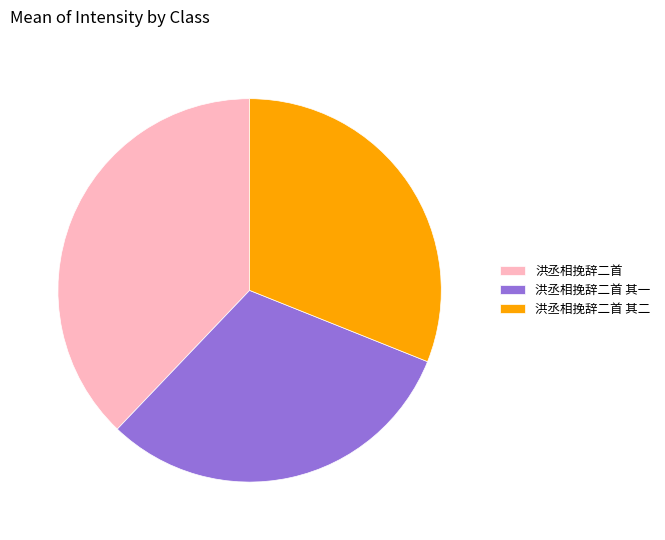

Which category has the biggest portion of the pie?

洪丞相挽辞二首